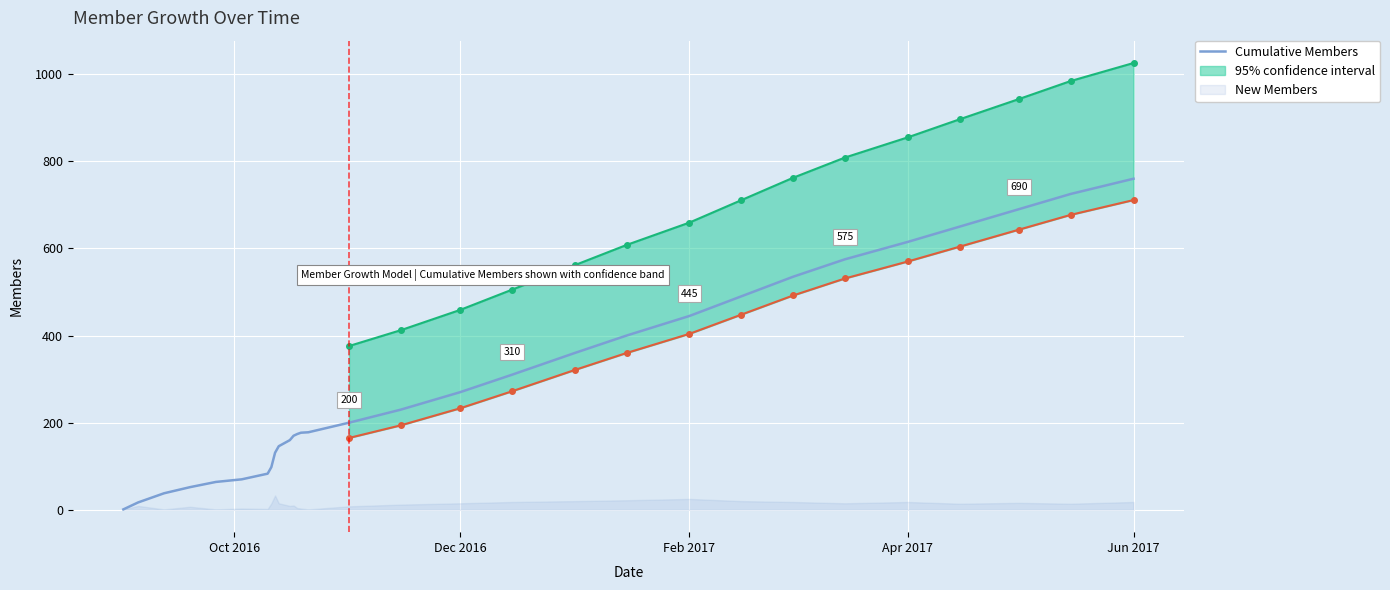

True or false: the data has more than 1 interior local peaks.

False